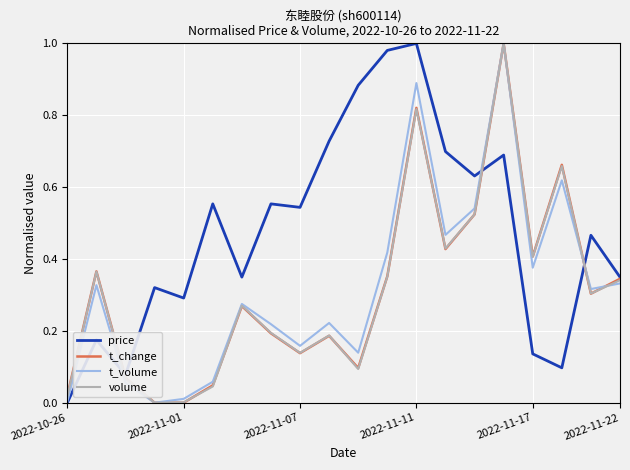

Is this an area chart (filled region under the line)?

No